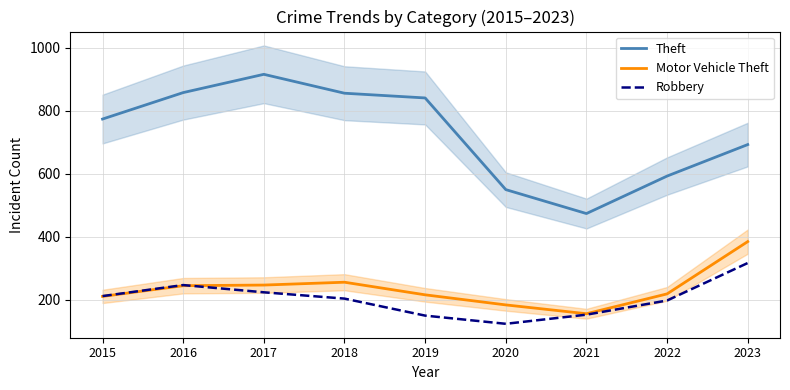

What is the sum of the Robbery values at 2015 and 2017?

436